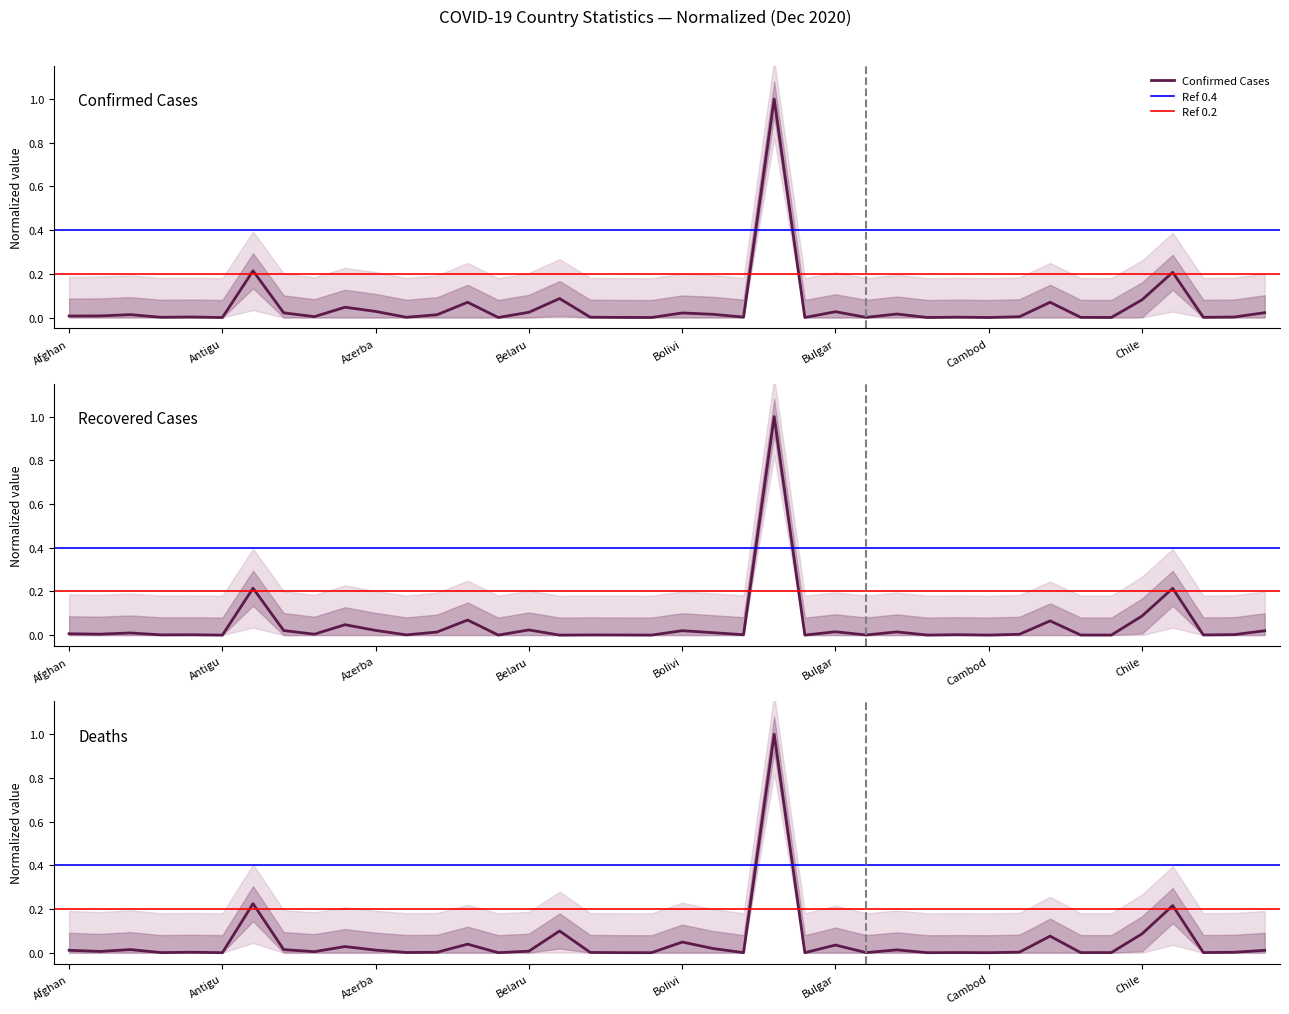

True or false: Recovered and Deaths cross at least once.

True